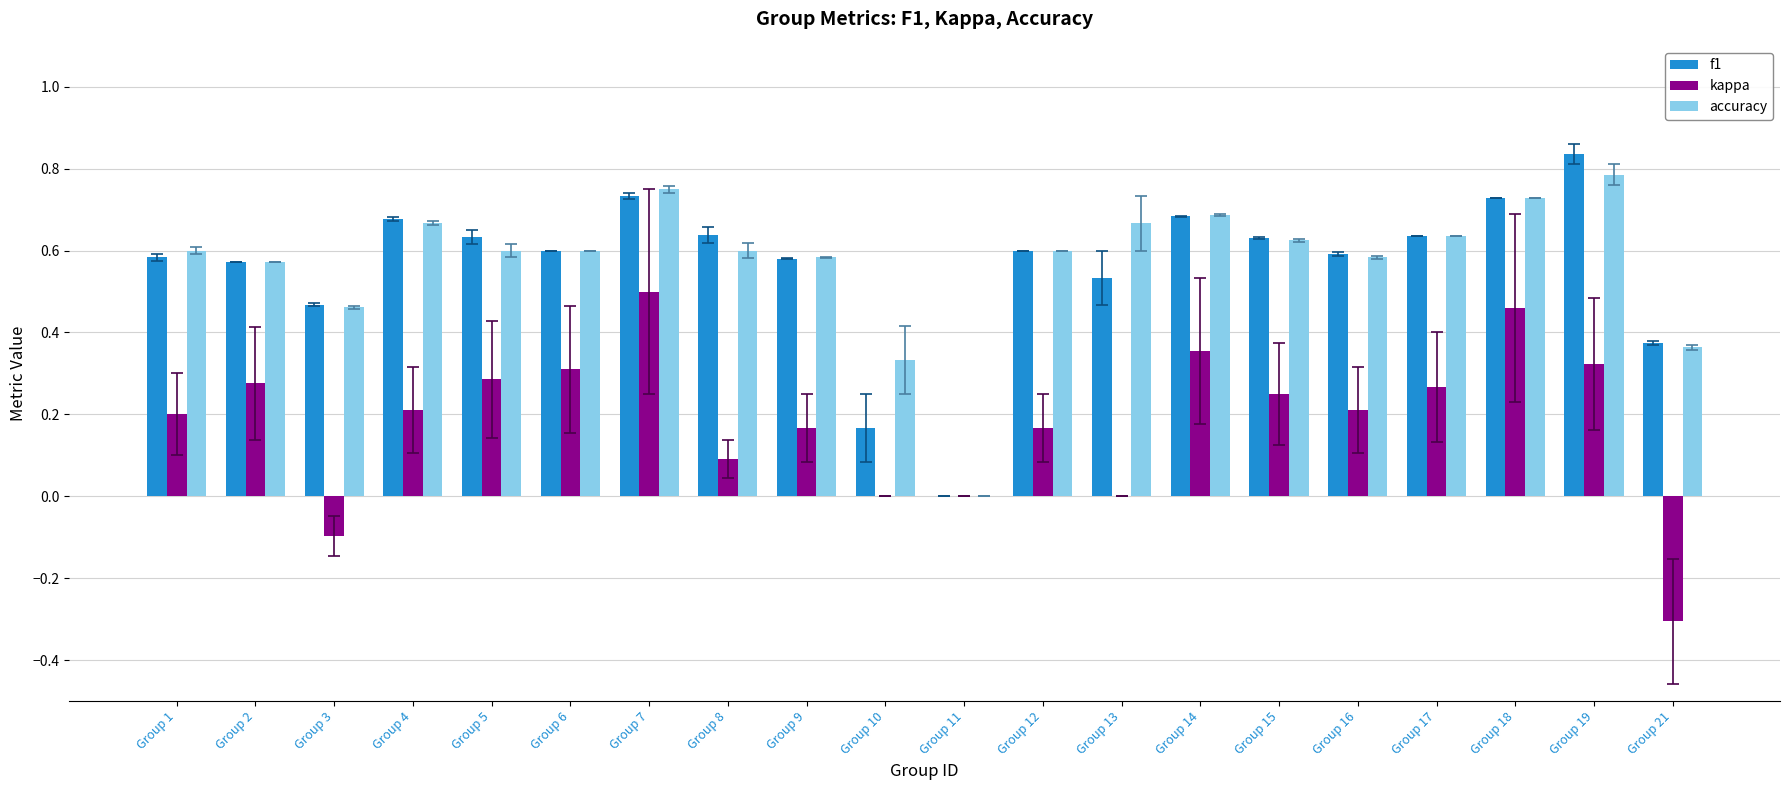

At which category does the chart reach its peak across all series?

Group 19